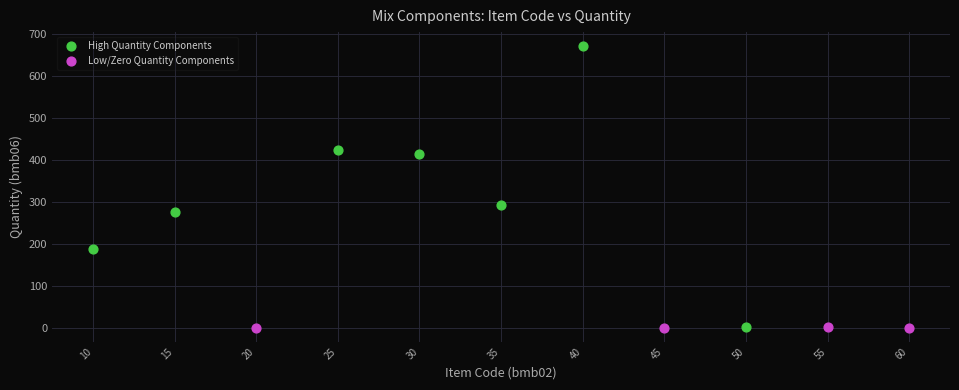

Which series contains the highest Y value?

High Quantity Components